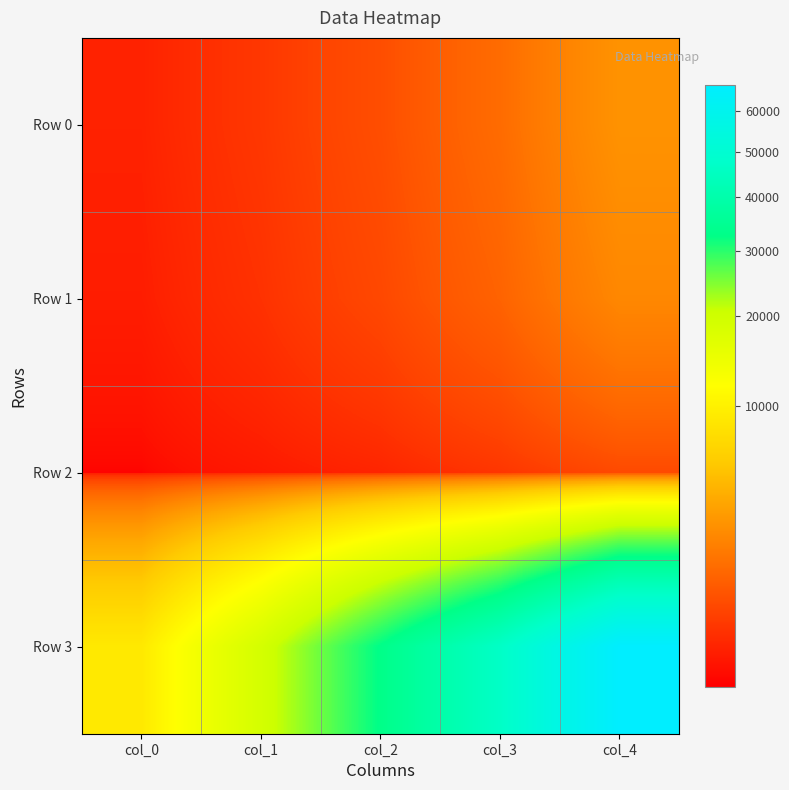

What is the spread (max minus min) of values at col_0?

8959